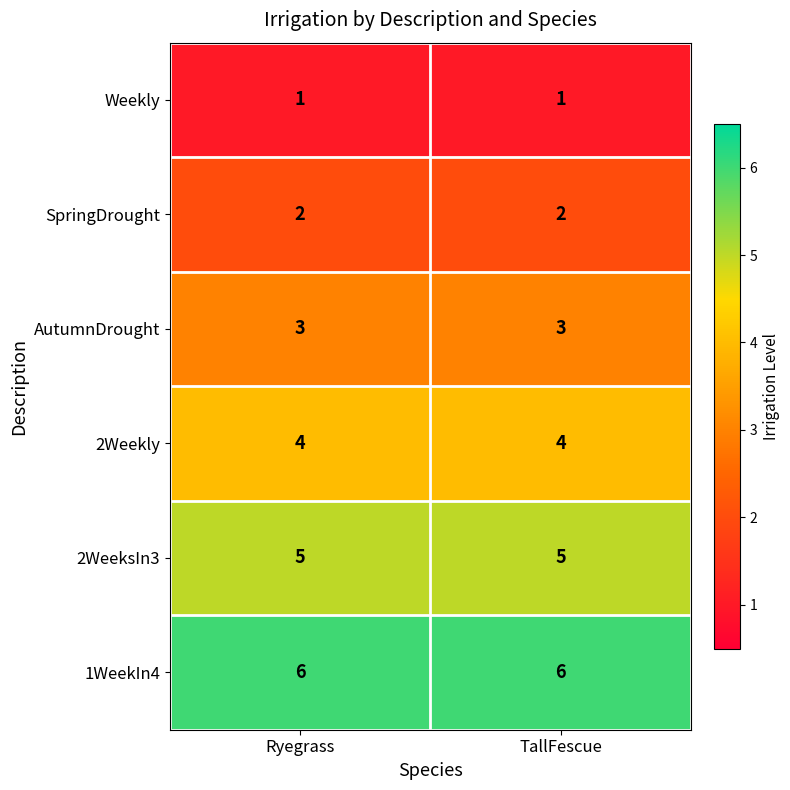

What is the spread (max minus min) of values at Ryegrass?

5